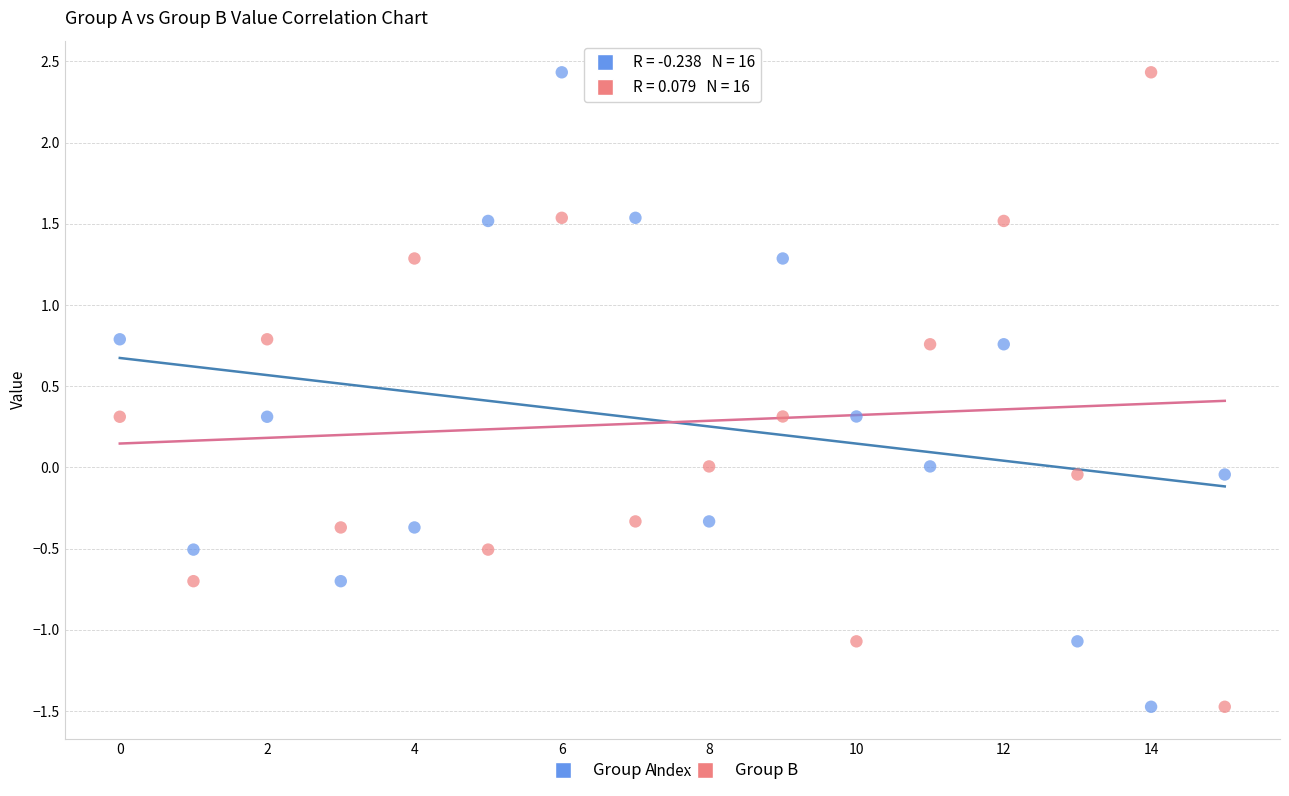

Across all data points, what is the range of Y values (max minus min)?

3.9